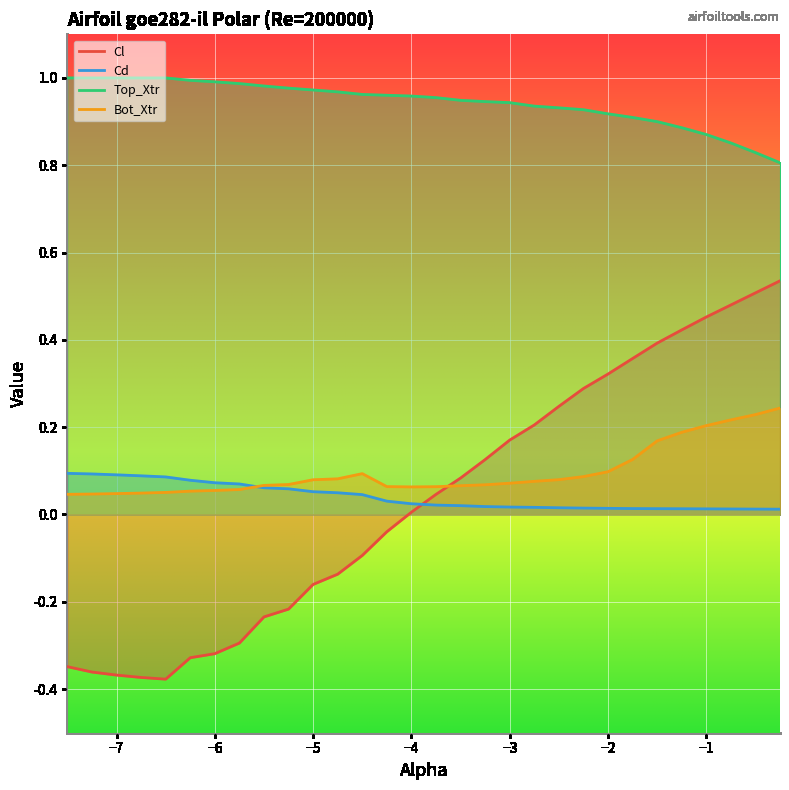

What is the label of the 25th point from the right?

-6.25